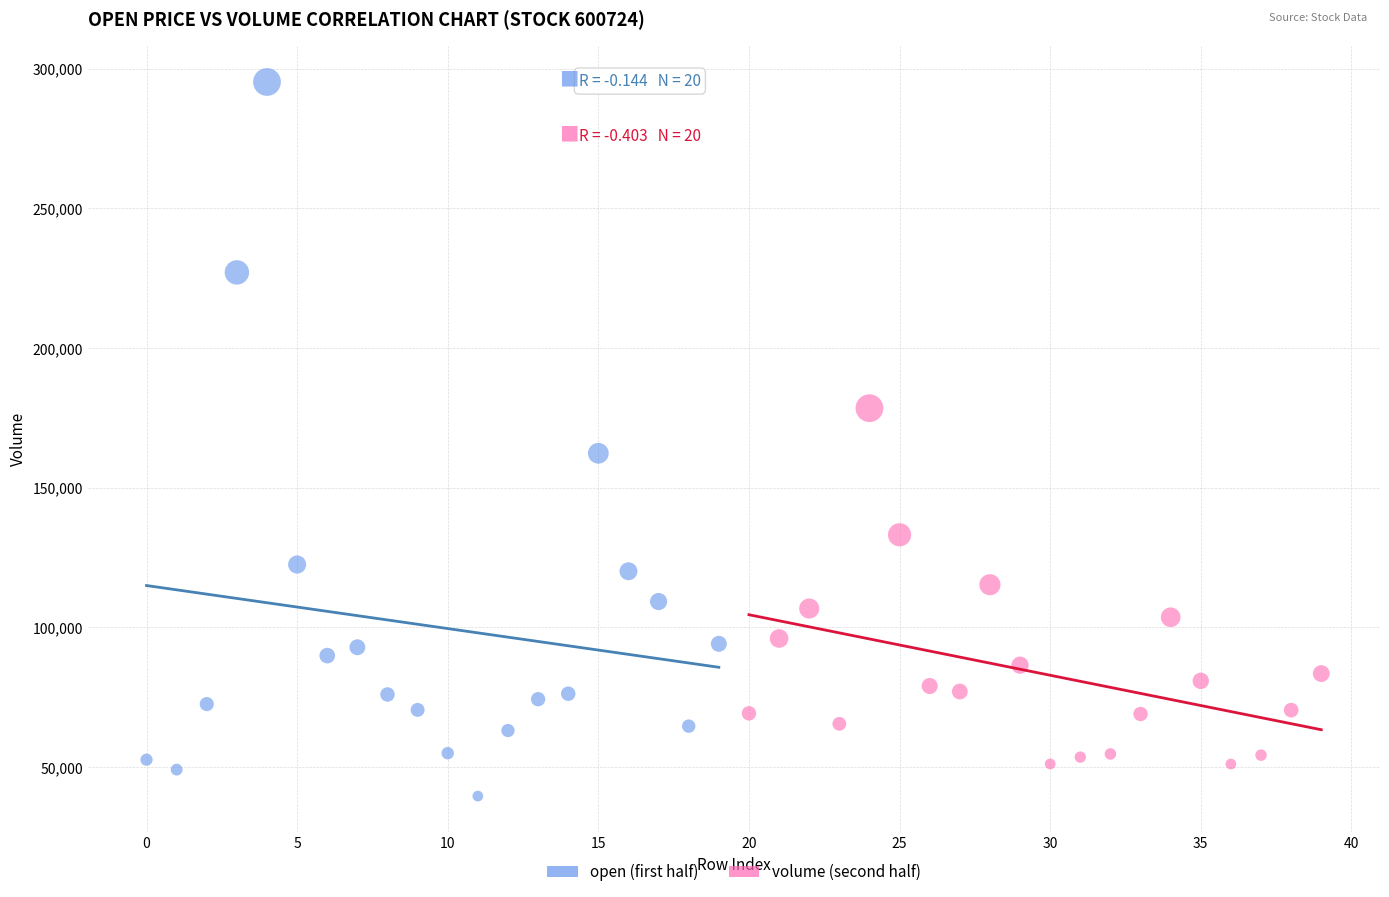

Which series contains the lowest Y value?

open (first half)